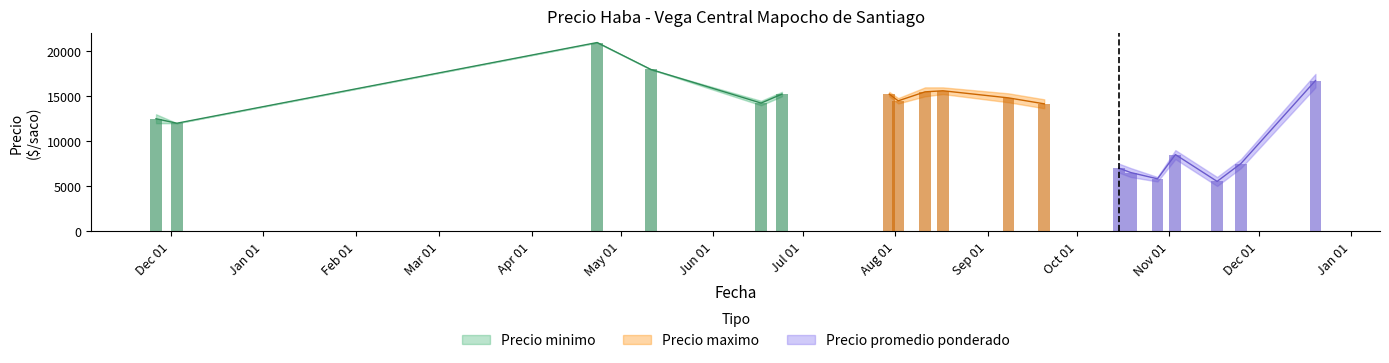

What are all the series names shown in the legend?

Precio minimo, Precio maximo, Precio promedio ponderado